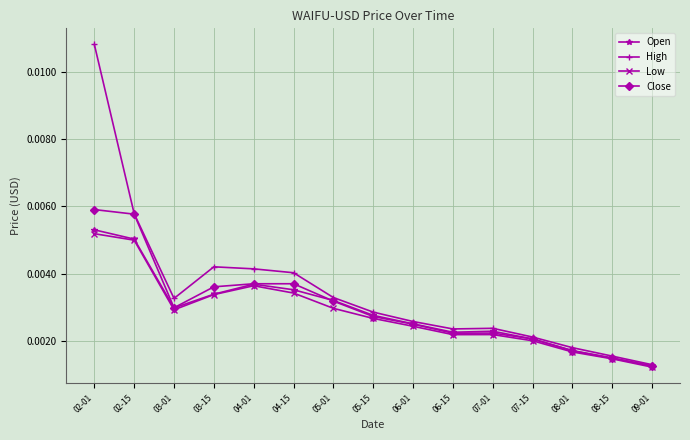

Where is Close nearest to the value 0?

09-01